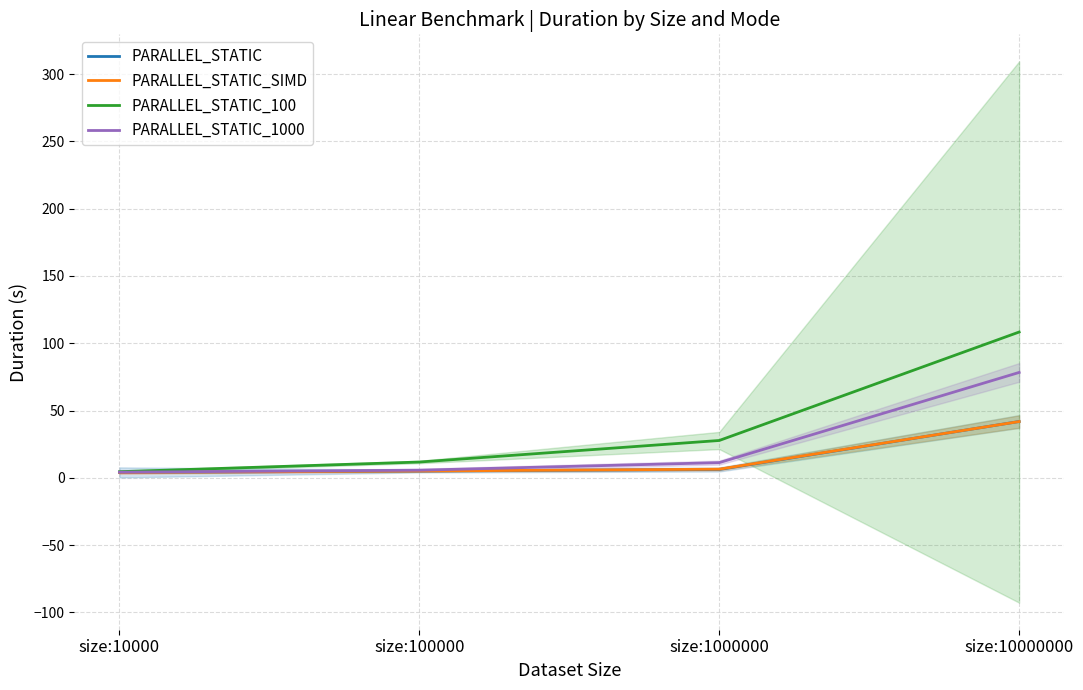

At how many categories does at least one series exceed 33?

1